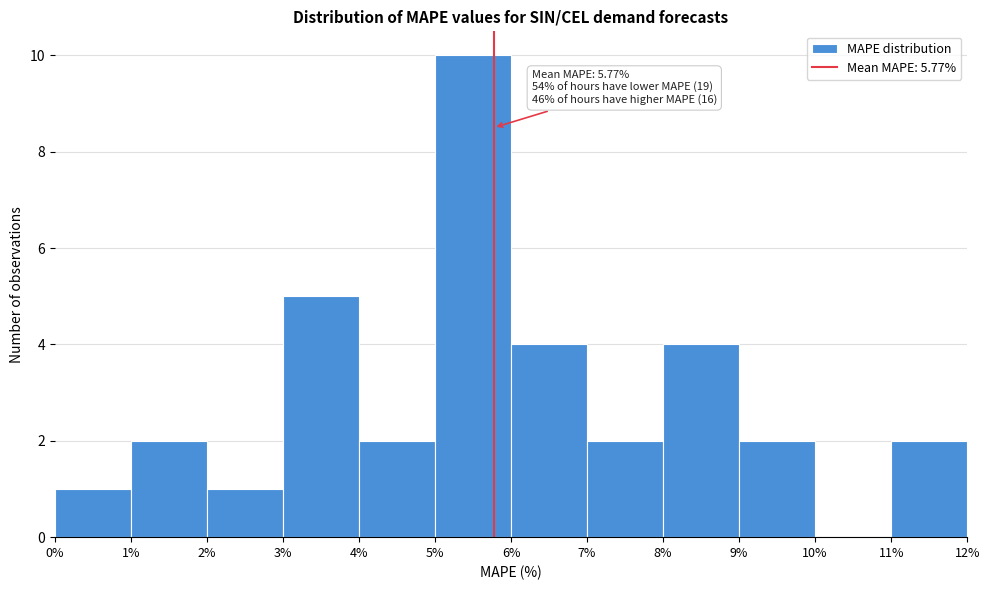

Over which range of the x-axis is the bar tallest?

5% to 6%